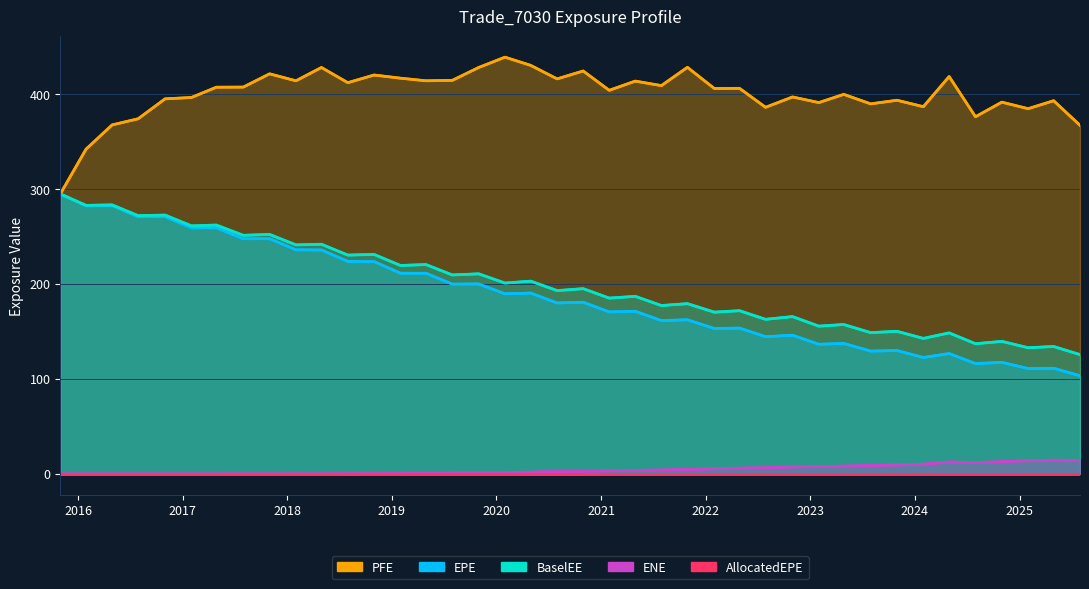

True or false: EPE has a value of 207.0 at 2024-10-31.

False